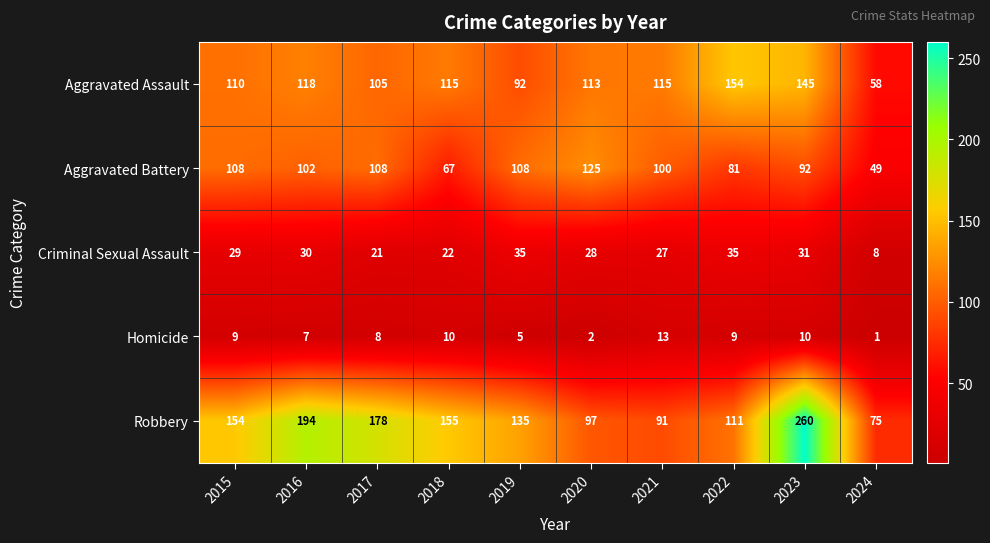

At which category is the sum across all series the highest?

2023